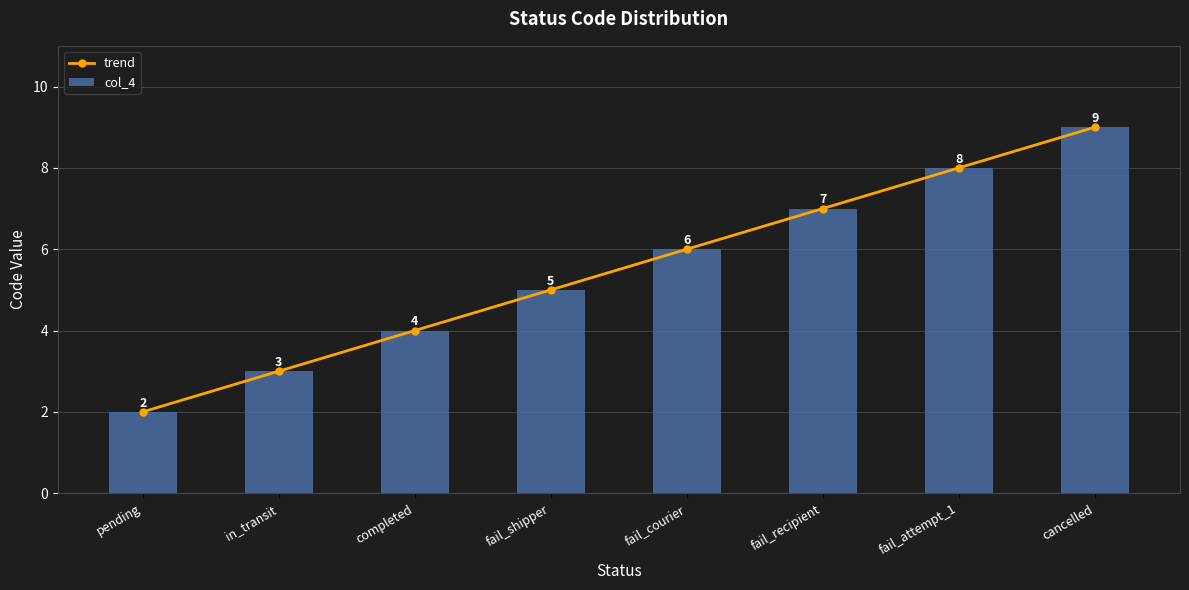

What is the value of the trend bar at the 3rd from the left?

4